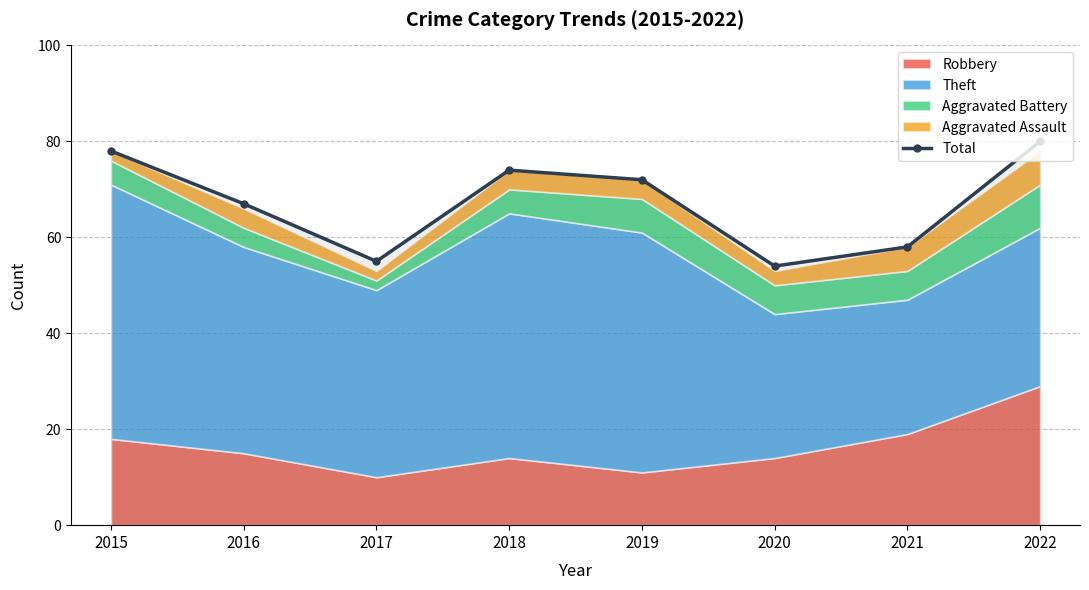

At which category does the data reach its first local peak?

2018